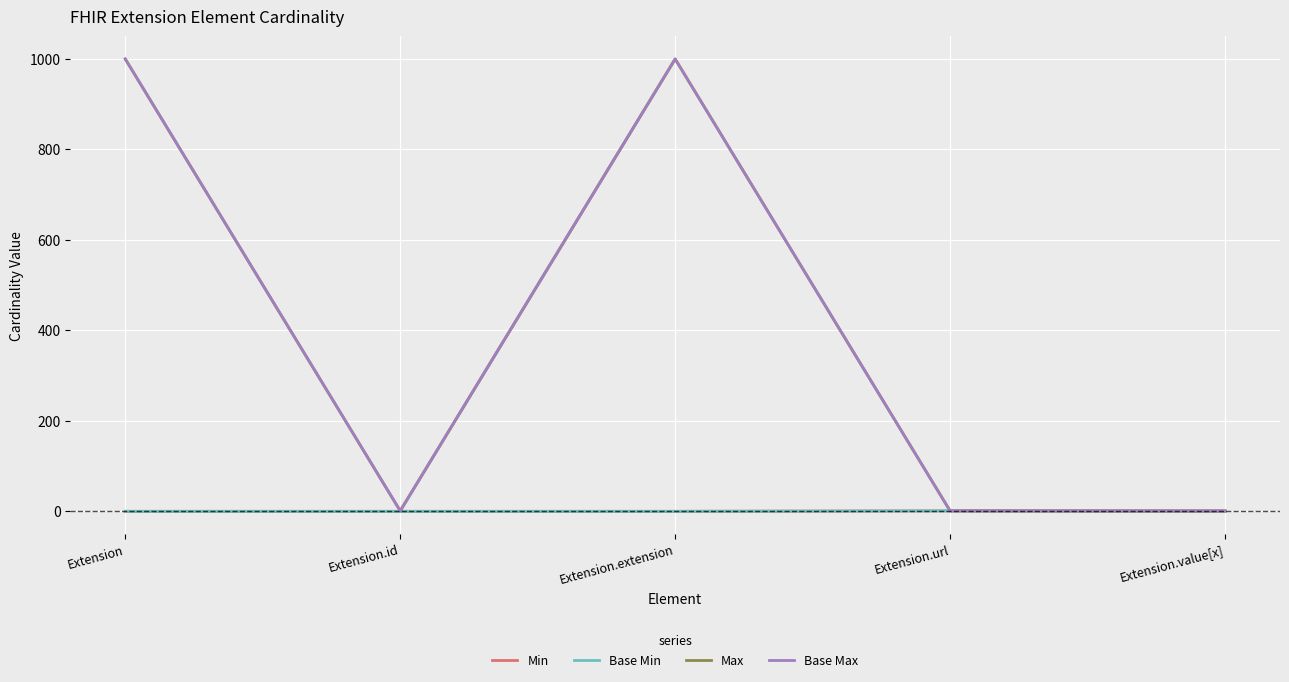

What is the value of the Base Max point at the 5th from the left?

1